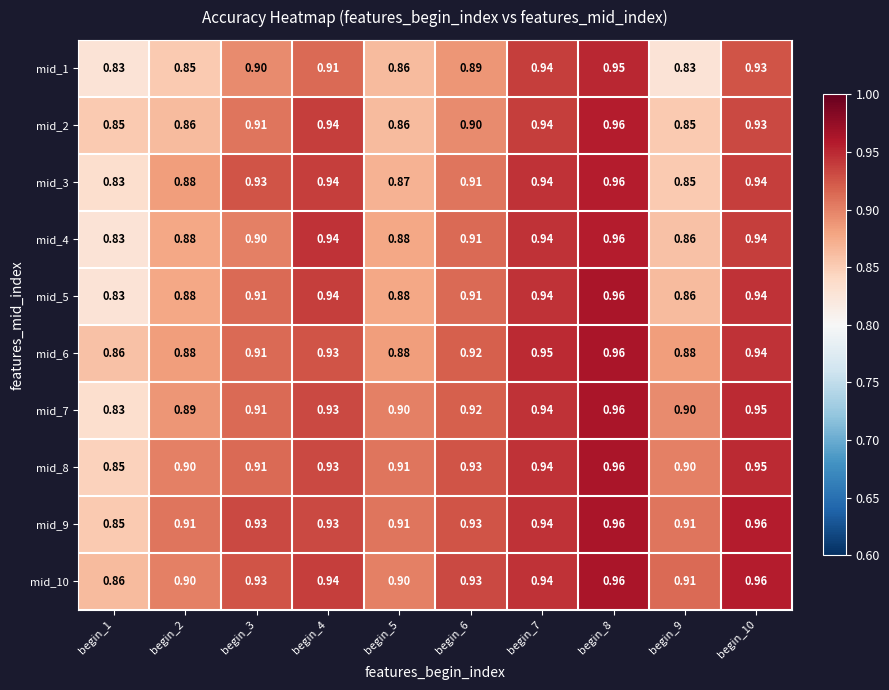

Which series changed the most between begin_4 and begin_8?

mid_1